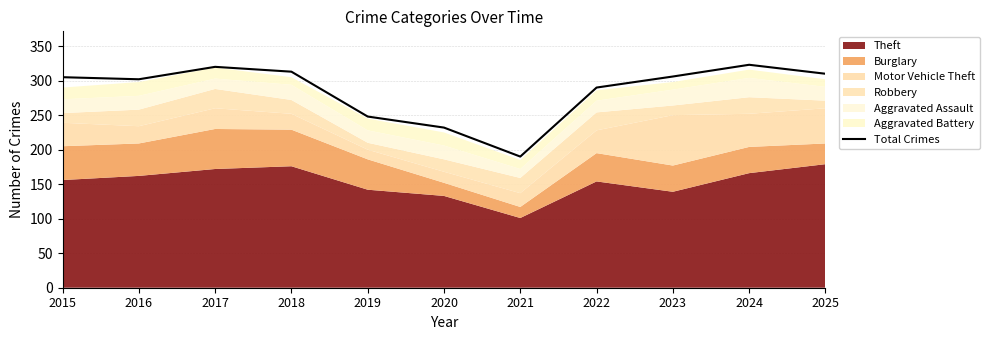

True or false: the data shows 323 at 2024.

True